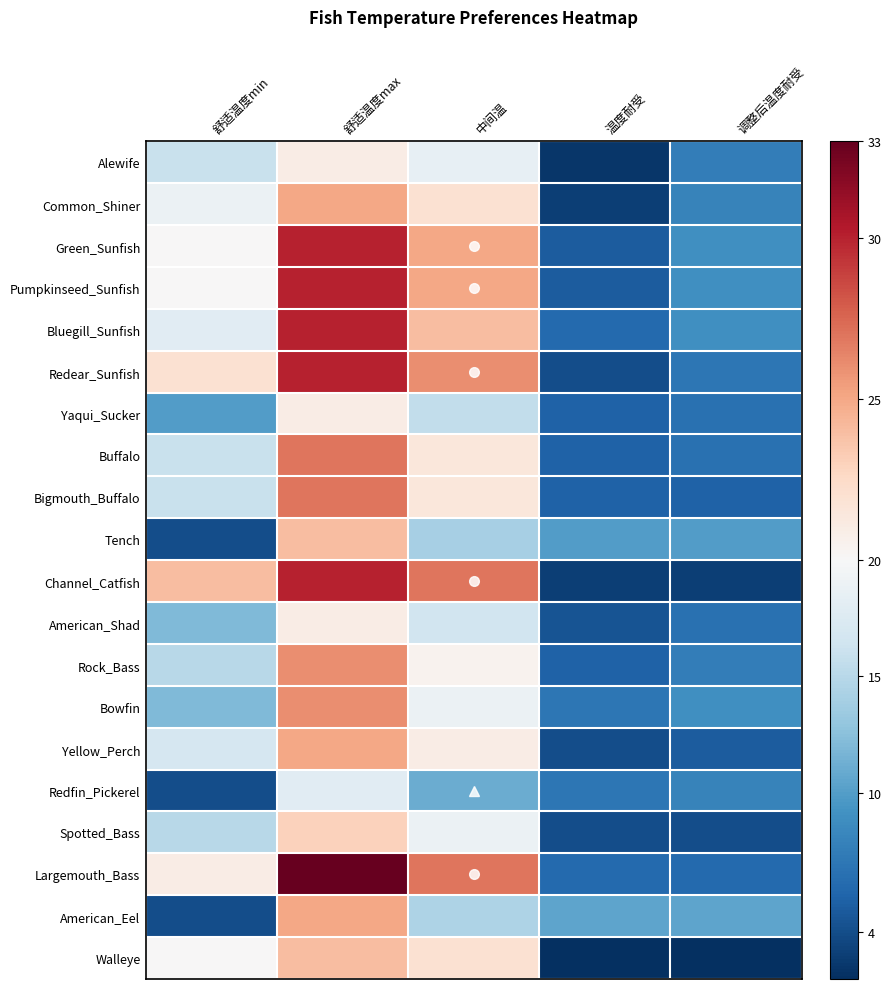

Reading right to left, transcribe all the data shown in this chart.

Alewife: 调整后温度耐受=7.5	温度耐受=2.5	中间温=18.5	舒适温度max=21.0	舒适温度min=16.0
Common_Shiner: 调整后温度耐受=8.0	温度耐受=3.0	中间温=22.0	舒适温度max=25.0	舒适温度min=19.0
Green_Sunfish: 调整后温度耐受=9.0	温度耐受=5.0	中间温=25.0	舒适温度max=30.0	舒适温度min=20.0
Pumpkinseed_Sunfish: 调整后温度耐受=9.0	温度耐受=5.0	中间温=25.0	舒适温度max=30.0	舒适温度min=20.0
Bluegill_Sunfish: 调整后温度耐受=9.0	温度耐受=6.0	中间温=24.0	舒适温度max=30.0	舒适温度min=18.0
Redear_Sunfish: 调整后温度耐受=7.0	温度耐受=4.0	中间温=26.0	舒适温度max=30.0	舒适温度min=22.0
Yaqui_Sucker: 调整后温度耐受=6.5	温度耐受=5.5	中间温=15.5	舒适温度max=21.0	舒适温度min=10.0
Buffalo: 调整后温度耐受=6.5	温度耐受=5.5	中间温=21.5	舒适温度max=27.0	舒适温度min=16.0
Bigmouth_Buffalo: 调整后温度耐受=5.5	温度耐受=5.5	中间温=21.5	舒适温度max=27.0	舒适温度min=16.0
Tench: 调整后温度耐受=10.0	温度耐受=10.0	中间温=14.0	舒适温度max=24.0	舒适温度min=4.0
Channel_Catfish: 调整后温度耐受=3.0	温度耐受=3.0	中间温=27.0	舒适温度max=30.0	舒适温度min=24.0
American_Shad: 调整后温度耐受=6.5	温度耐受=4.5	中间温=16.5	舒适温度max=21.0	舒适温度min=12.0
Rock_Bass: 调整后温度耐受=7.5	温度耐受=5.5	中间温=20.5	舒适温度max=26.0	舒适温度min=15.0
Bowfin: 调整后温度耐受=9.0	温度耐受=7.0	中间温=19.0	舒适温度max=26.0	舒适温度min=12.0
Yellow_Perch: 调整后温度耐受=5.0	温度耐受=4.0	中间温=21.0	舒适温度max=25.0	舒适温度min=17.0
Redfin_Pickerel: 调整后温度耐受=8.0	温度耐受=7.0	中间温=11.0	舒适温度max=18.0	舒适温度min=4.0
Spotted_Bass: 调整后温度耐受=4.0	温度耐受=4.0	中间温=19.0	舒适温度max=23.0	舒适温度min=15.0
Largemouth_Bass: 调整后温度耐受=6.0	温度耐受=6.0	中间温=27.0	舒适温度max=33.0	舒适温度min=21.0
American_Eel: 调整后温度耐受=10.5	温度耐受=10.5	中间温=14.5	舒适温度max=25.0	舒适温度min=4.0
Walleye: 调整后温度耐受=2.0	温度耐受=2.0	中间温=22.0	舒适温度max=24.0	舒适温度min=20.0